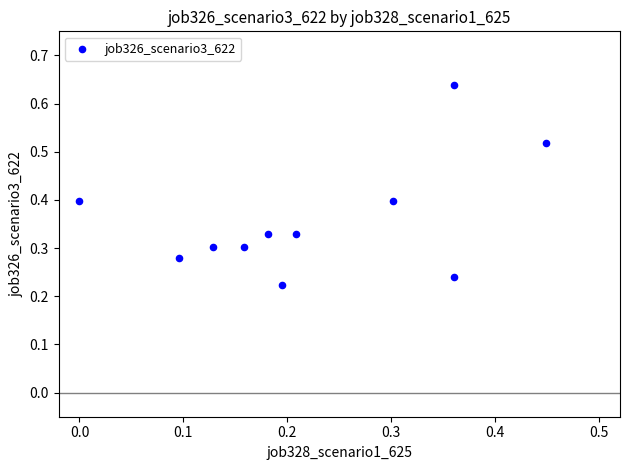

What is the average Y value?

0.4